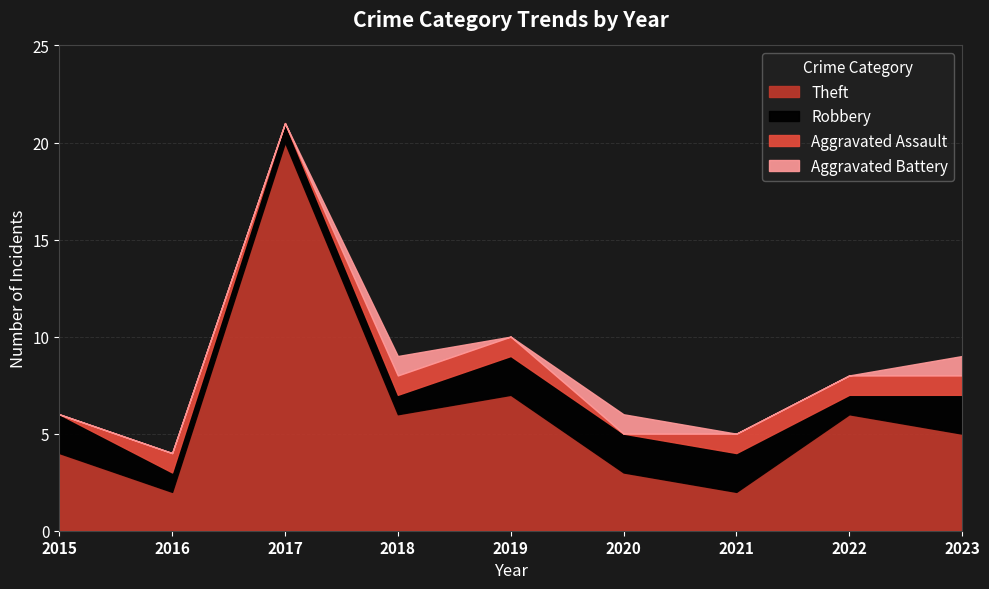

True or false: Robbery and Total intersect in this chart.

False